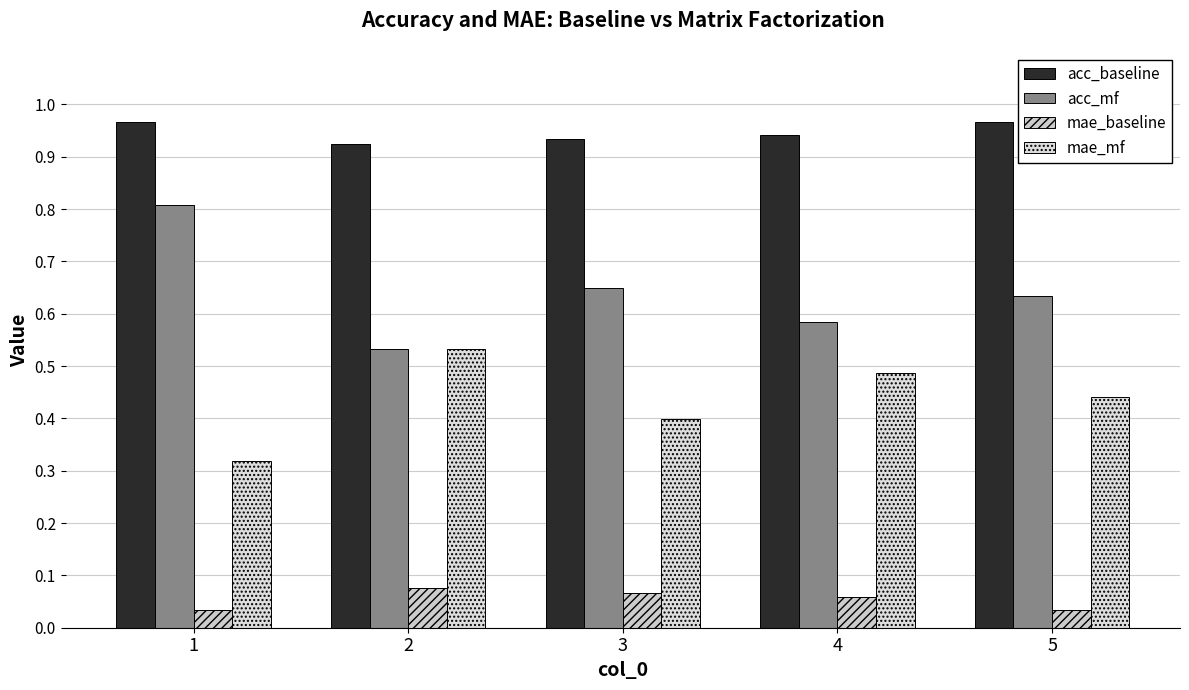

What is the spread (max minus min) of values at 5?

0.9